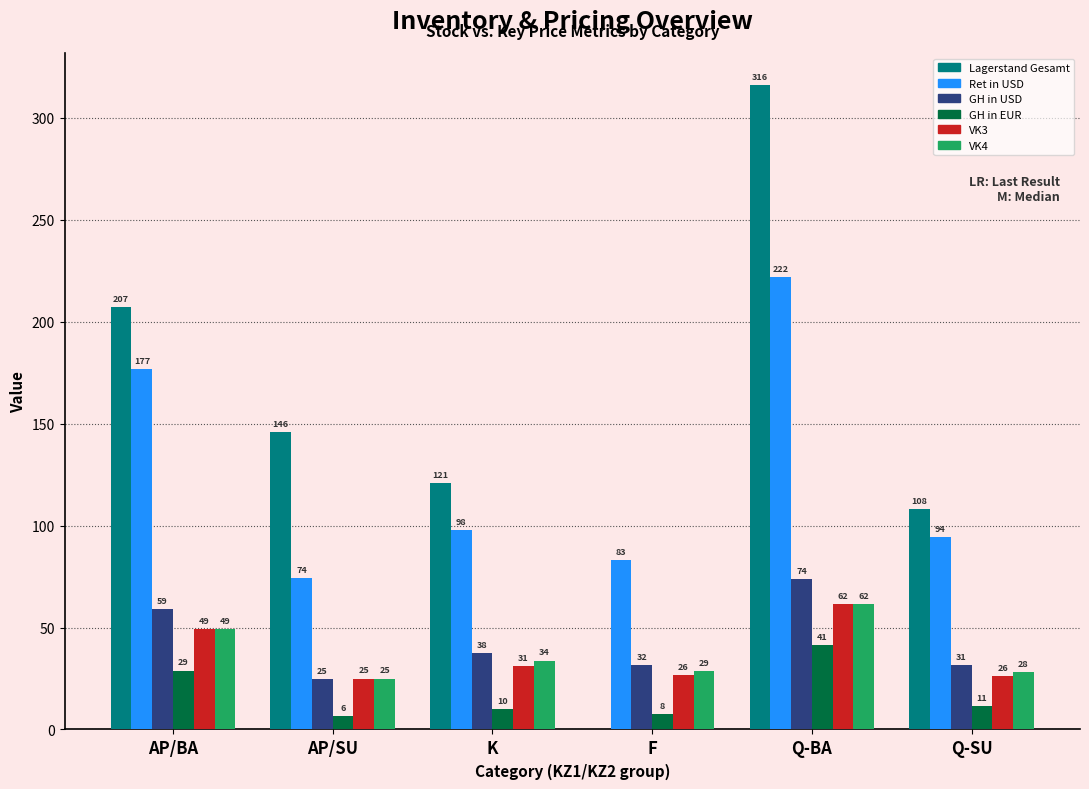

Where is Ret in USD nearest to the value 147?

AP/BA